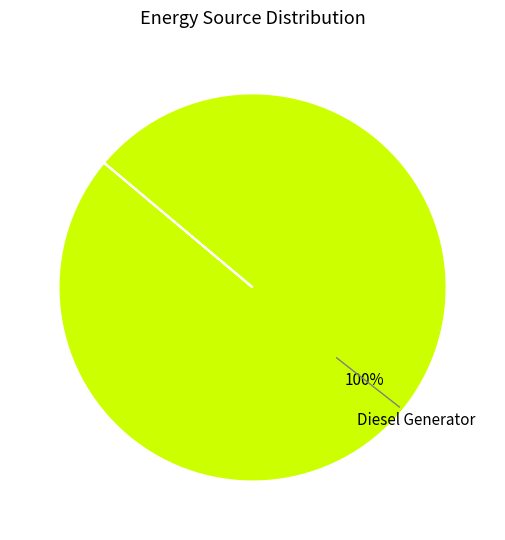

Is there any slice that represents more than half of the pie?

Yes